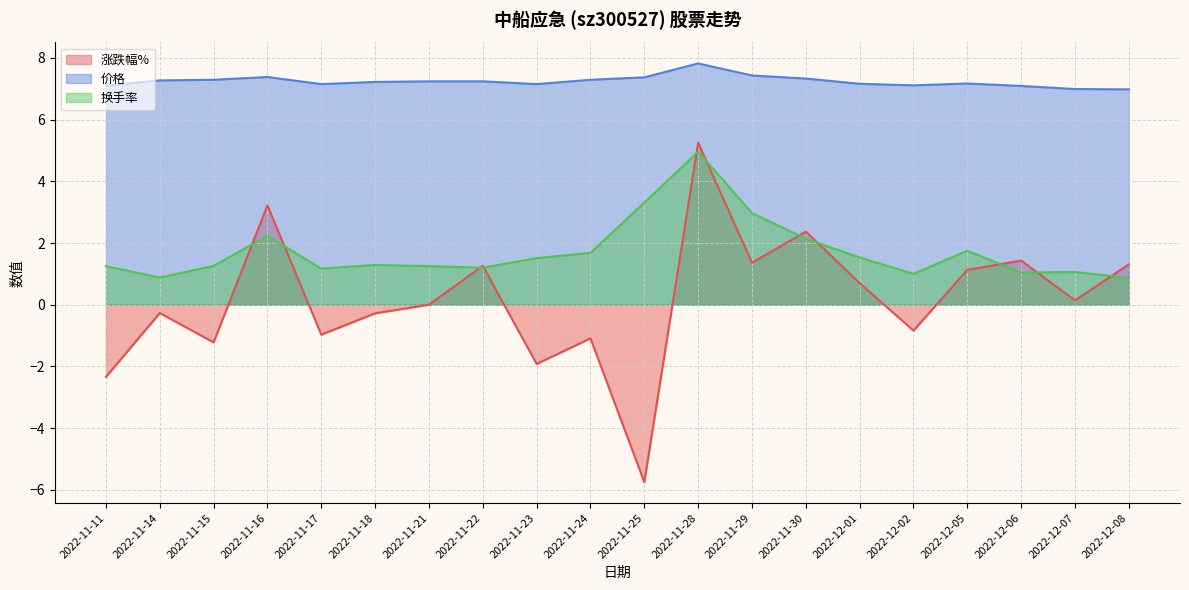

What is the label of the 14th point from the right?

2022-11-21